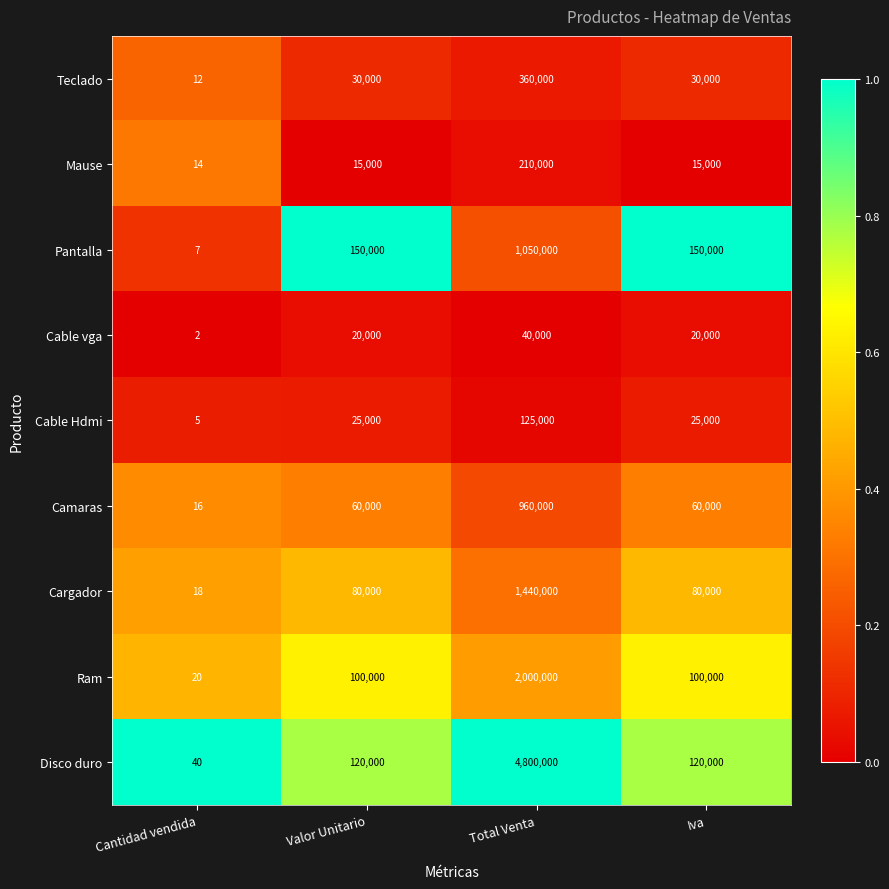

Rank the series by their maximum value, from lowest to highest.

Cable vga, Cable Hdmi, Mause, Teclado, Camaras, Pantalla, Cargador, Ram, Disco duro